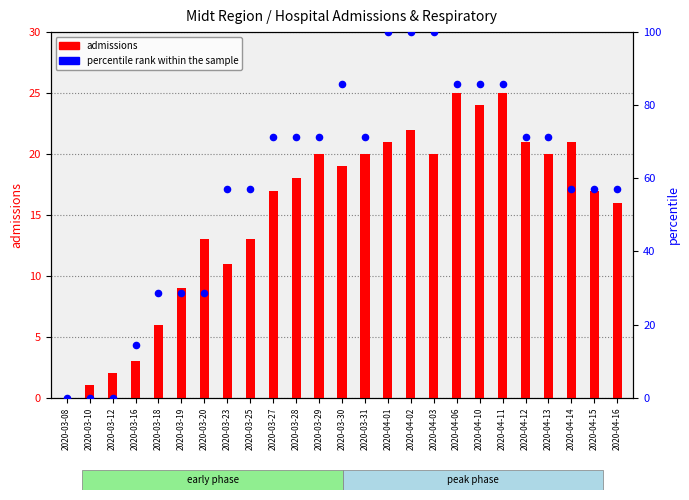

Which series reaches the maximum Y coordinate?

percentile rank within the sample